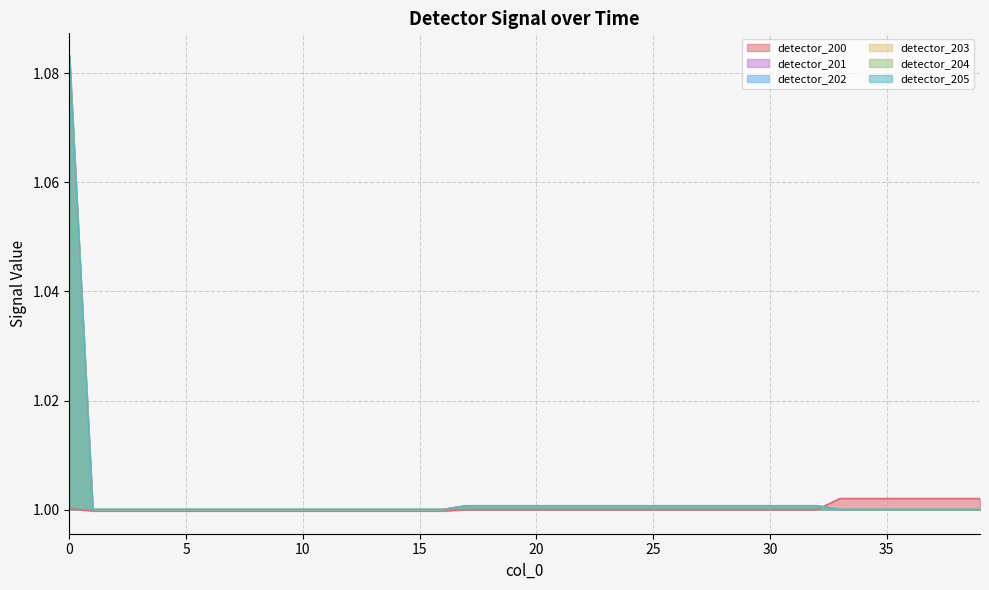

True or false: detector_205 has more than 2 points higher than both neighbors.

False